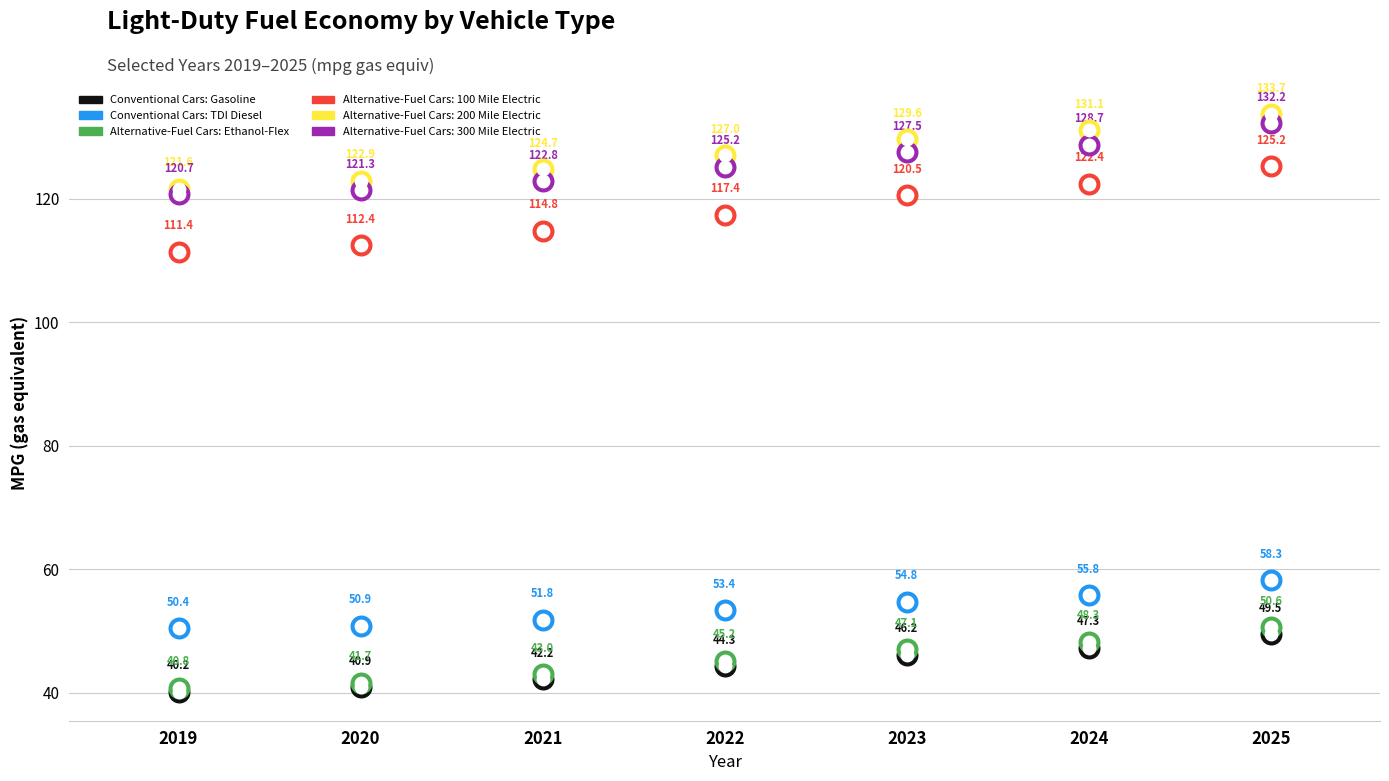

Which series has the largest total across all categories?

Conventional Cars: TDI Diesel